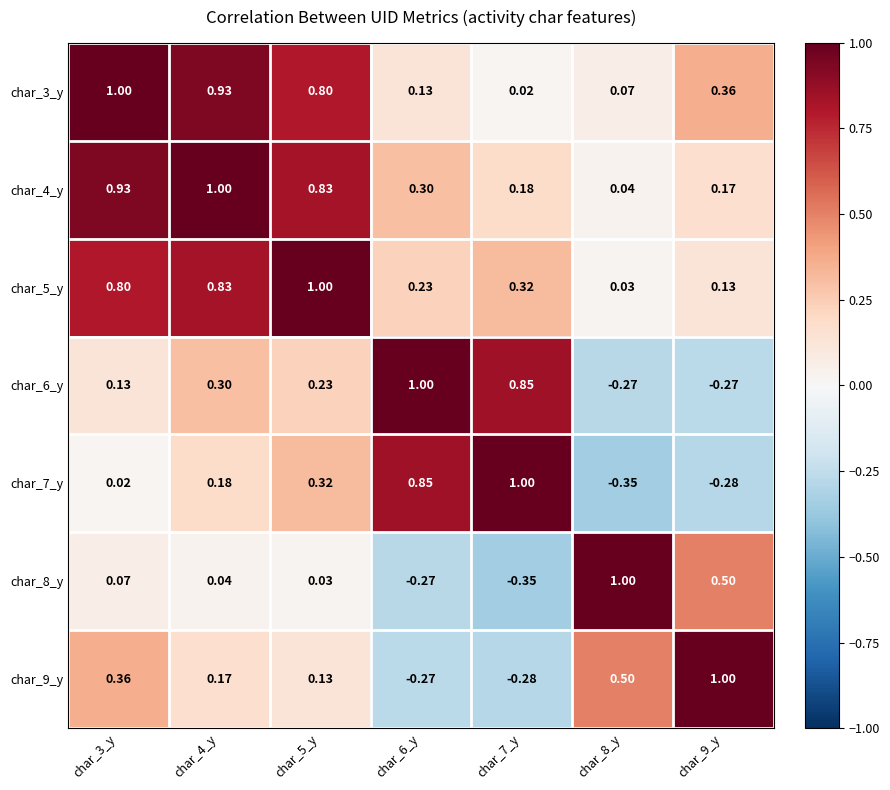

Which series has the largest total across all categories?

char_4_y